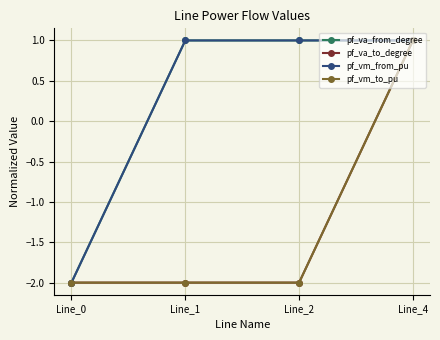

Reading left to right, transcribe all the data shown in this chart.

pf_va_from_degree: -2.0	1.0	1.0	1.0
pf_va_to_degree: -2.0	-2.0	-2.0	1.0
pf_vm_from_pu: -2.0	1.0	1.0	1.0
pf_vm_to_pu: -2.0	-2.0	-2.0	1.0